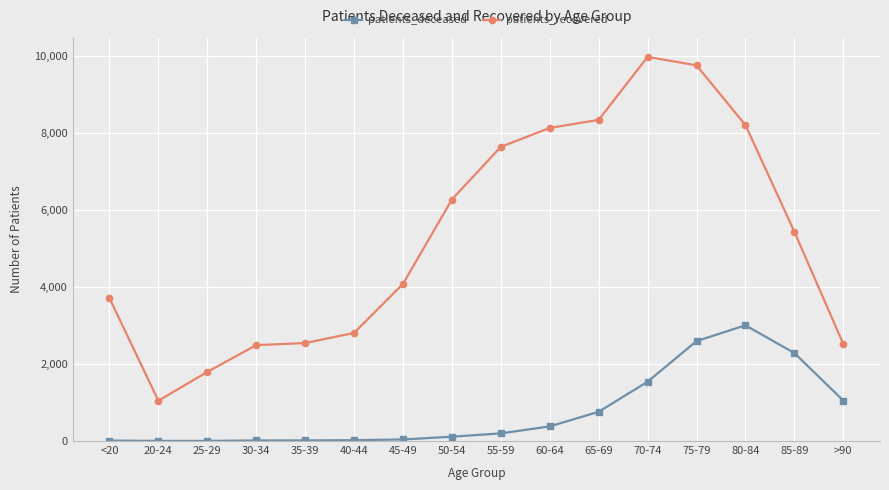

At how many categories does at least one series exceed 8985?

2